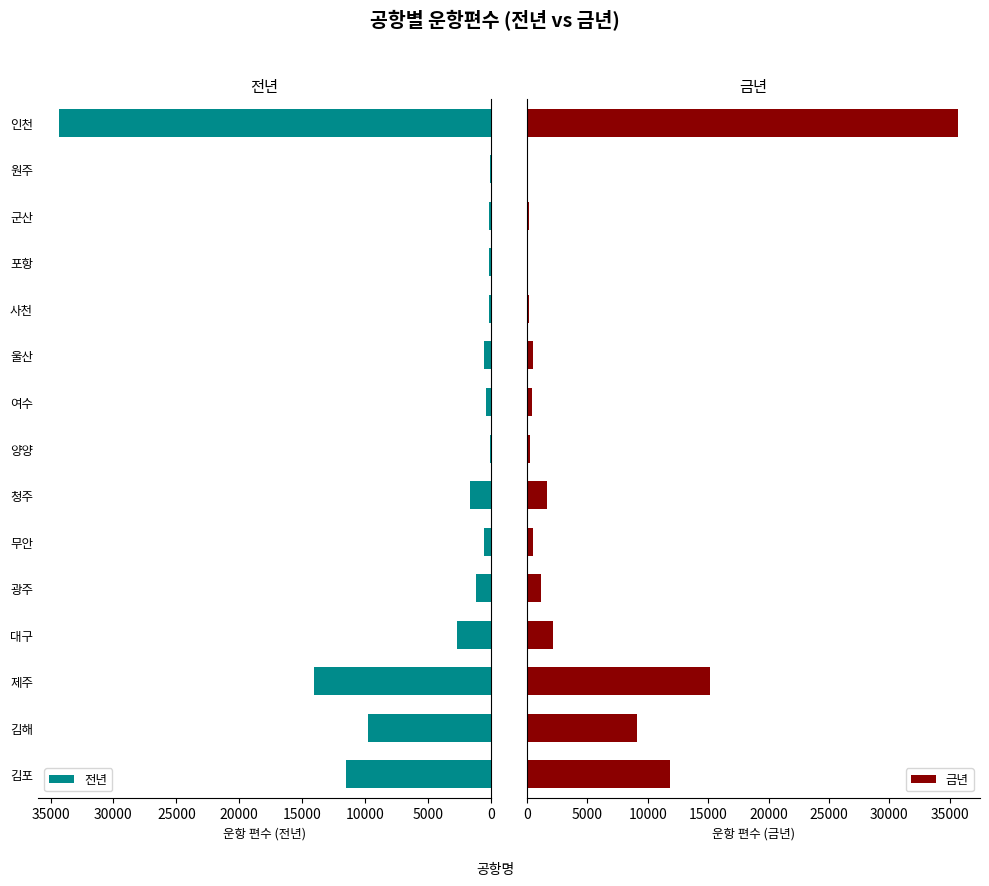

What is the sum of all 전년 values?

77204